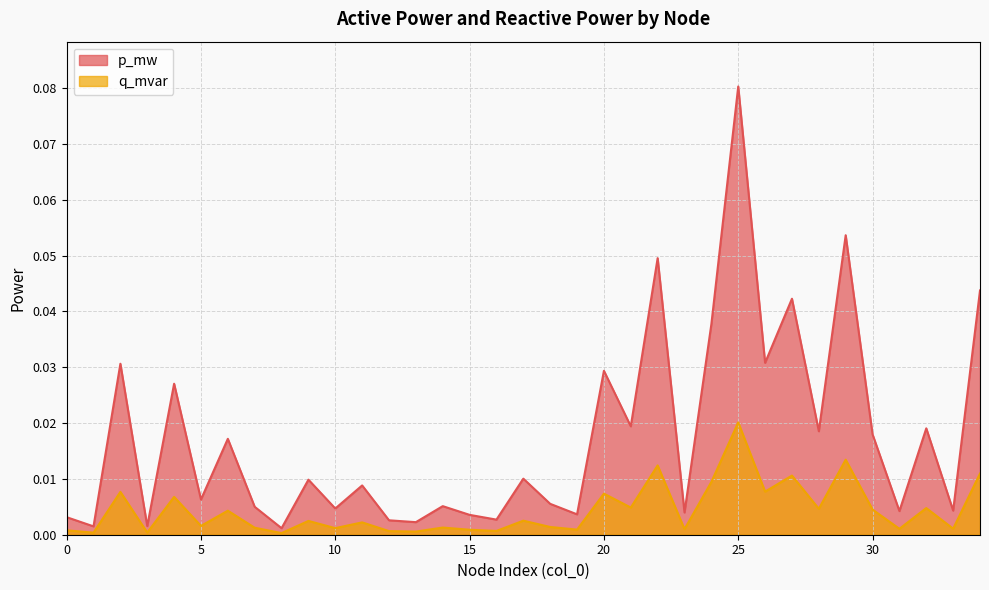

At how many categories does at least one series exceed 0?

35